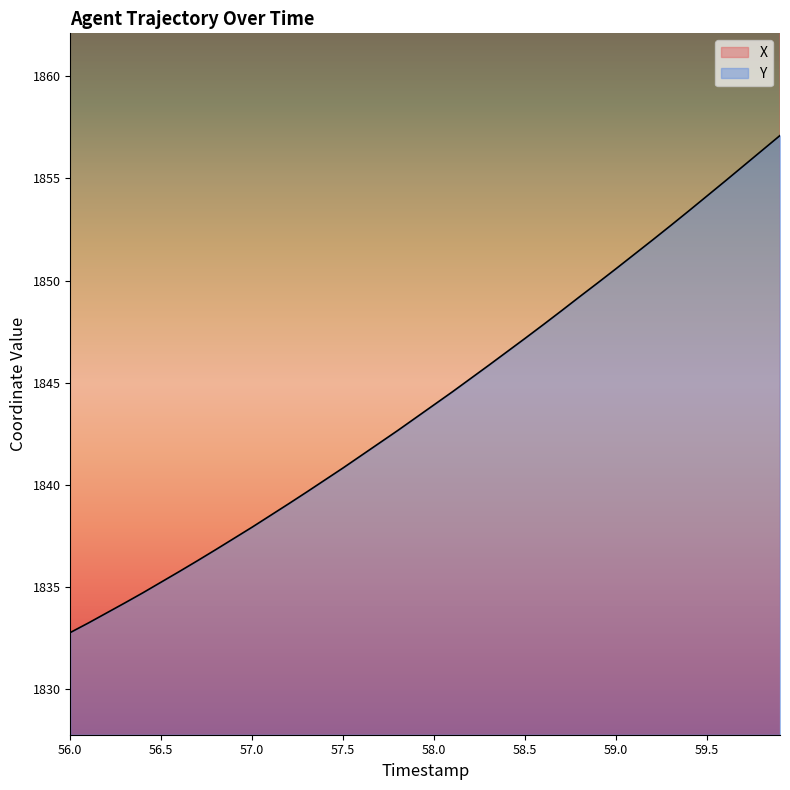

True or false: X and Y cross at least once.

False